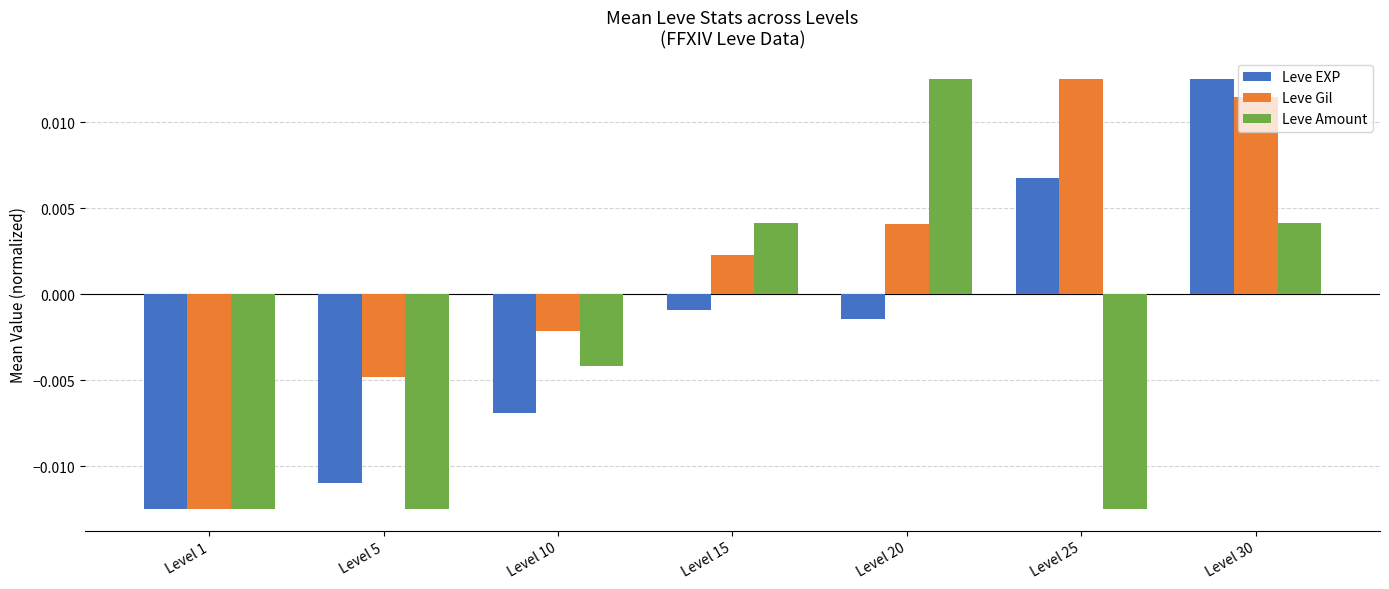

Are the bars horizontal?

No